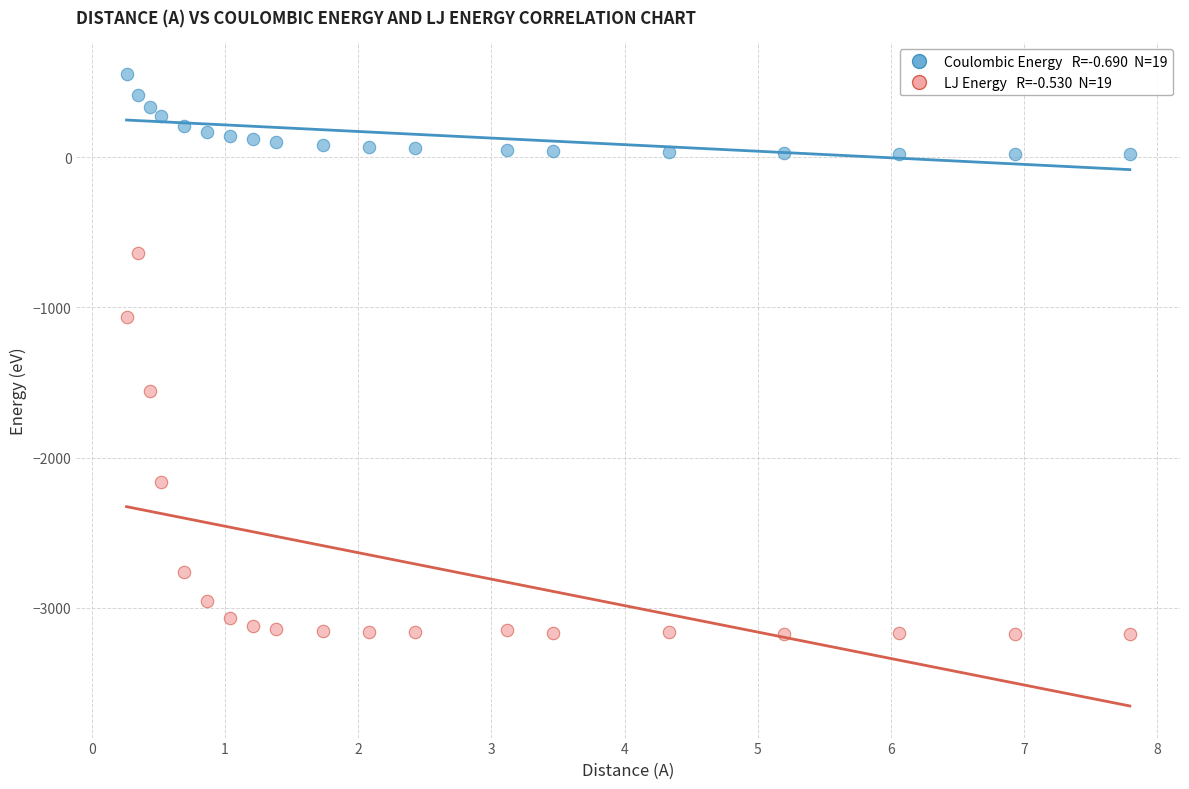

Across all data points, what is the range of Y values (max minus min)?

3727.8